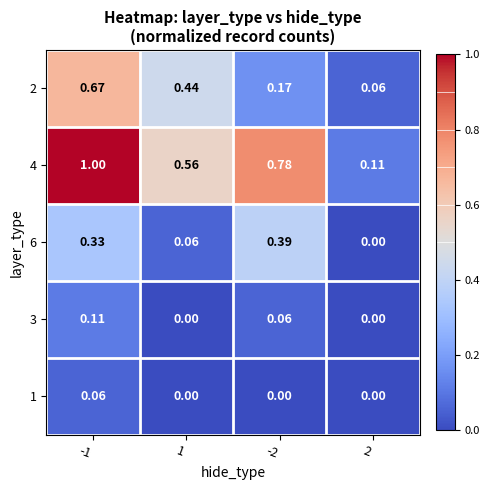

How many distinct data groups are displayed?

5